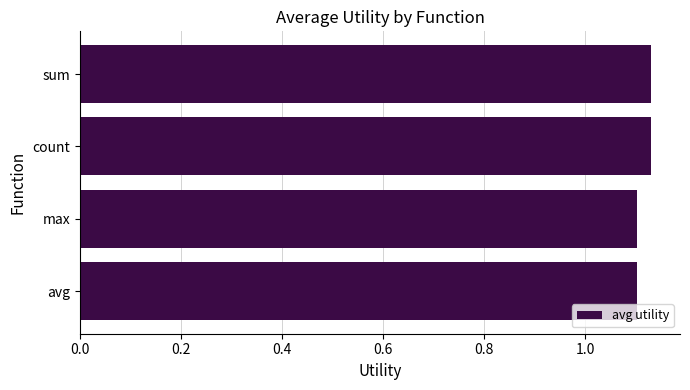

Which has a higher value, sum or avg?

sum